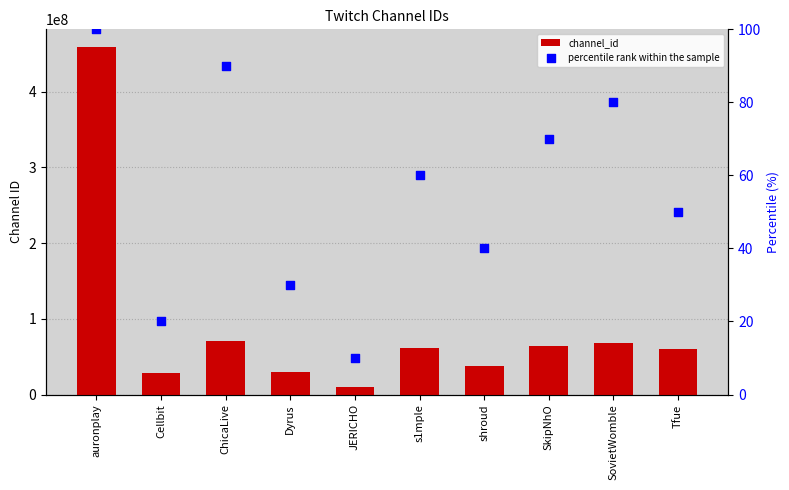

Which series contains the lowest Y value?

percentile rank within the sample